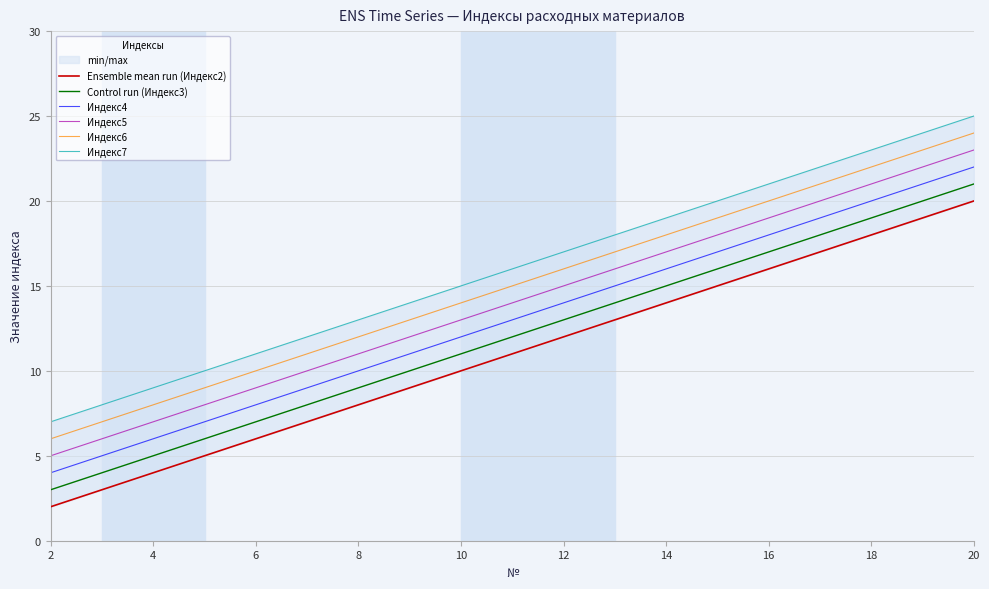

The Индекс5 series shows 8 at 20. True or false?

False